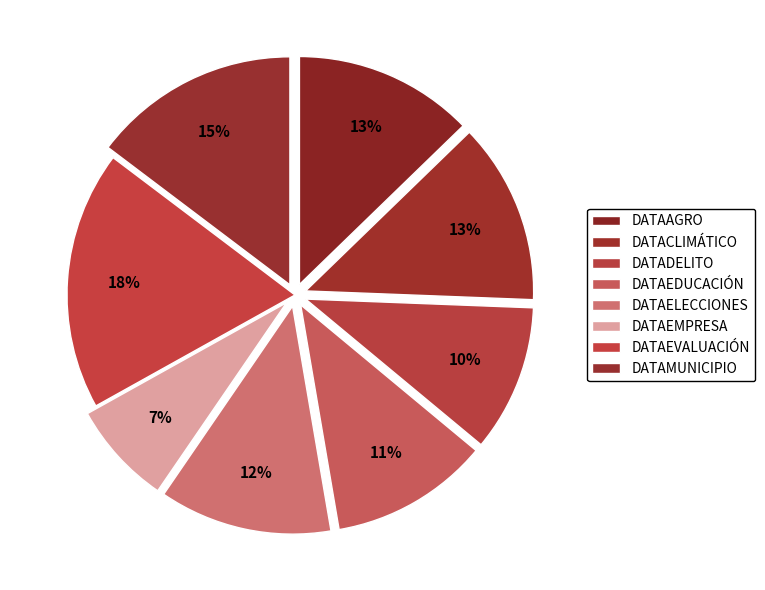

The DATAAGRO slice represents 25% of the pie. True or false?

False